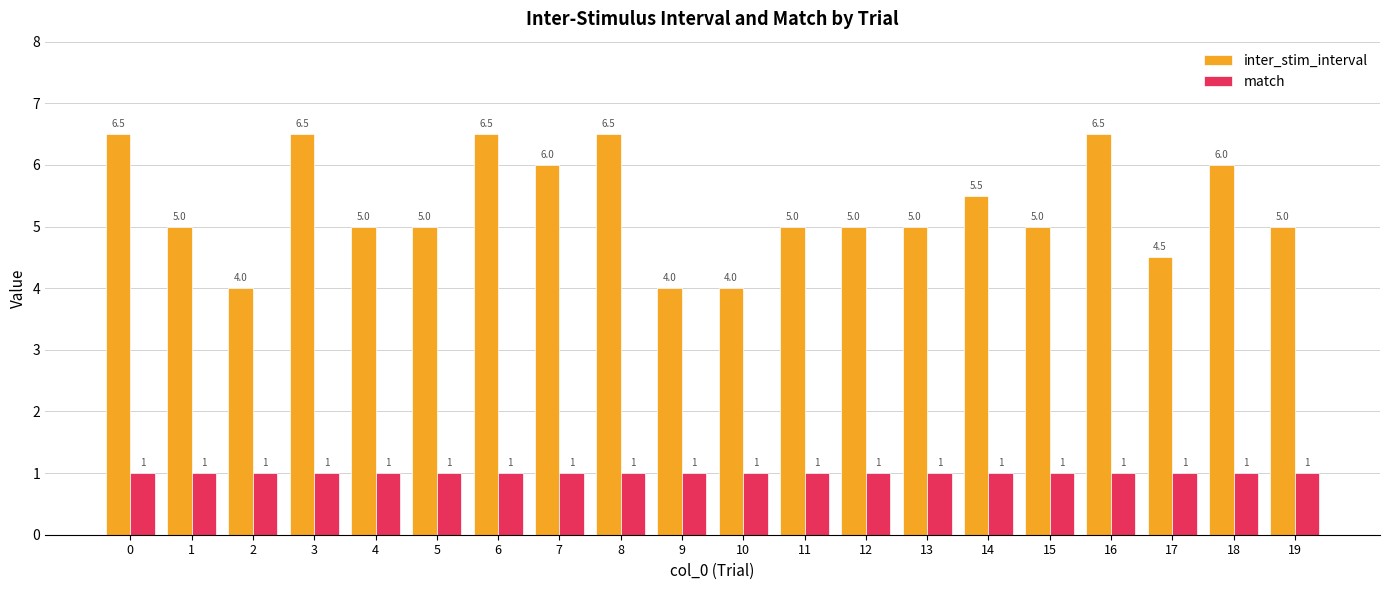

What value does the inter_stim_interval series have at 15?

5.0